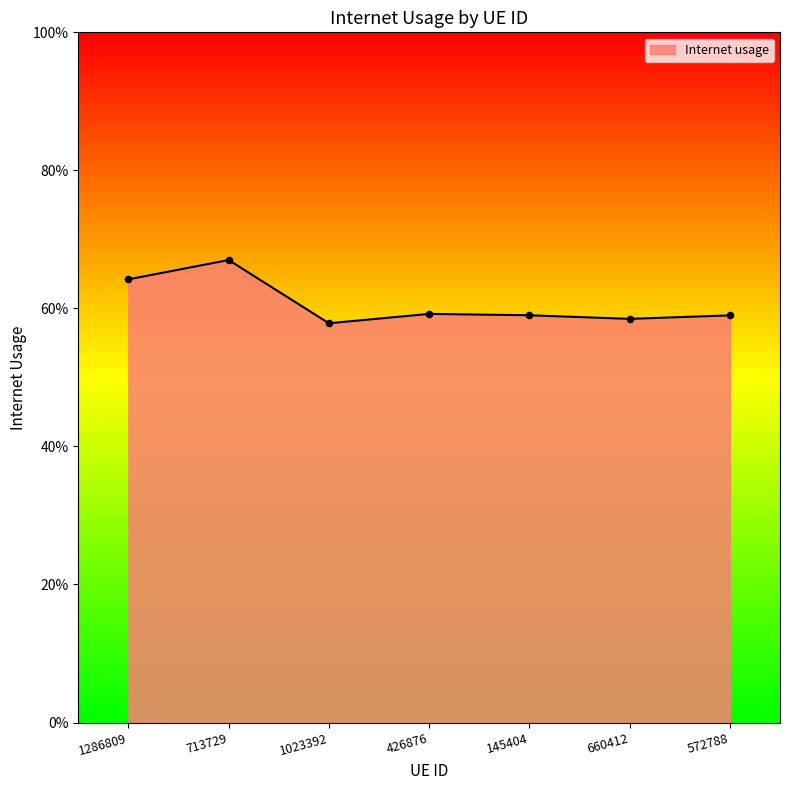

Is this an area chart (filled region under the line)?

Yes